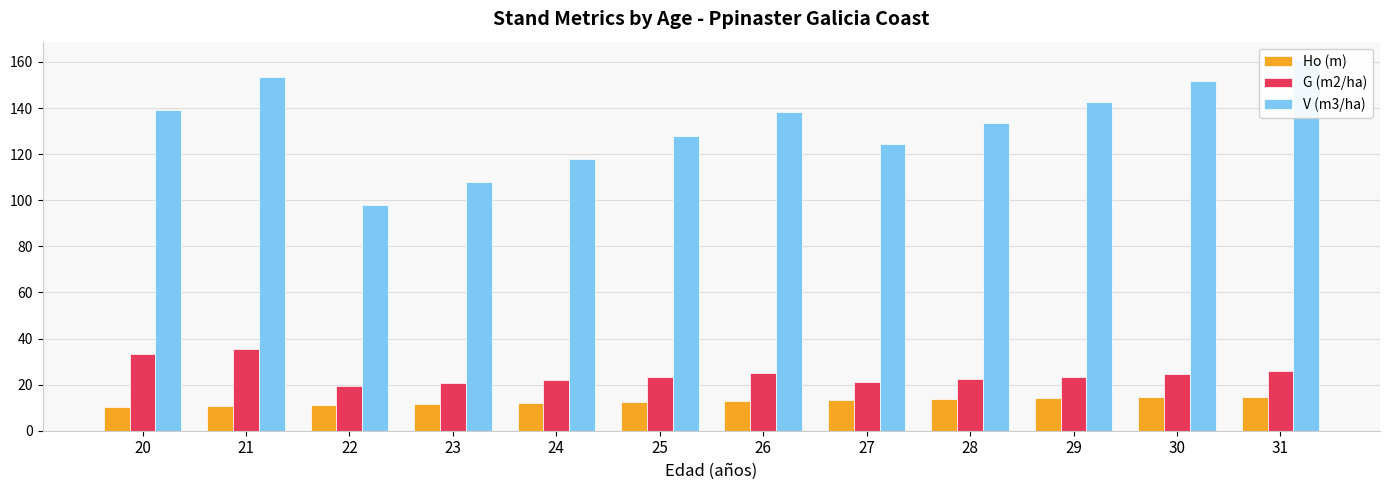

Reading left to right, what are all the values shown in this chart?

Ho (m): 10.4	10.9	11.4	11.8	12.2	12.6	13.0	13.4	13.8	14.2	14.5	14.8
G (m2/ha): 33.4	35.6	19.2	20.7	22.1	23.5	24.9	21.1	22.3	23.5	24.6	25.7
V (m3/ha): 139.3	153.6	98.0	107.8	117.8	127.9	138.1	124.5	133.6	142.7	151.7	160.8